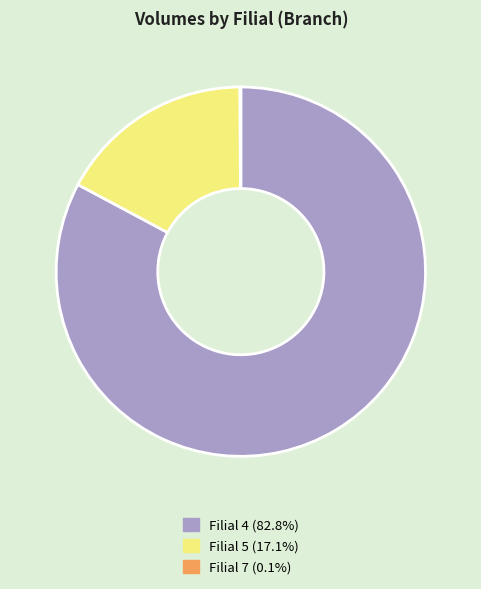

Approximately how many times larger is the value at Filial 4 (82.8%) compared to Filial 5 (17.1%)?

4.8